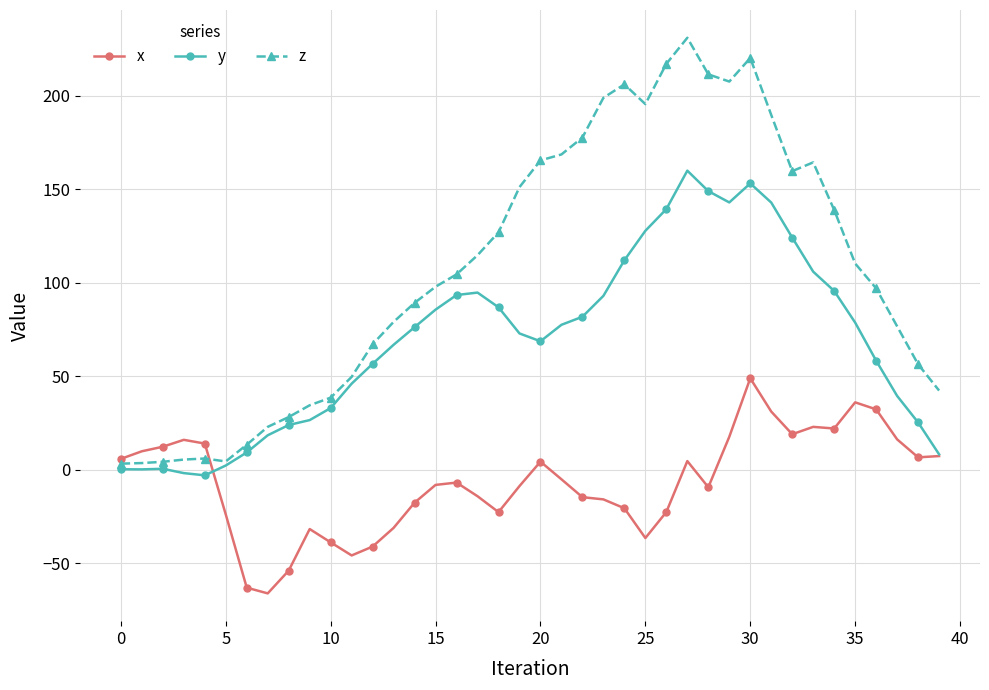

What is the greatest value displayed?

231.1